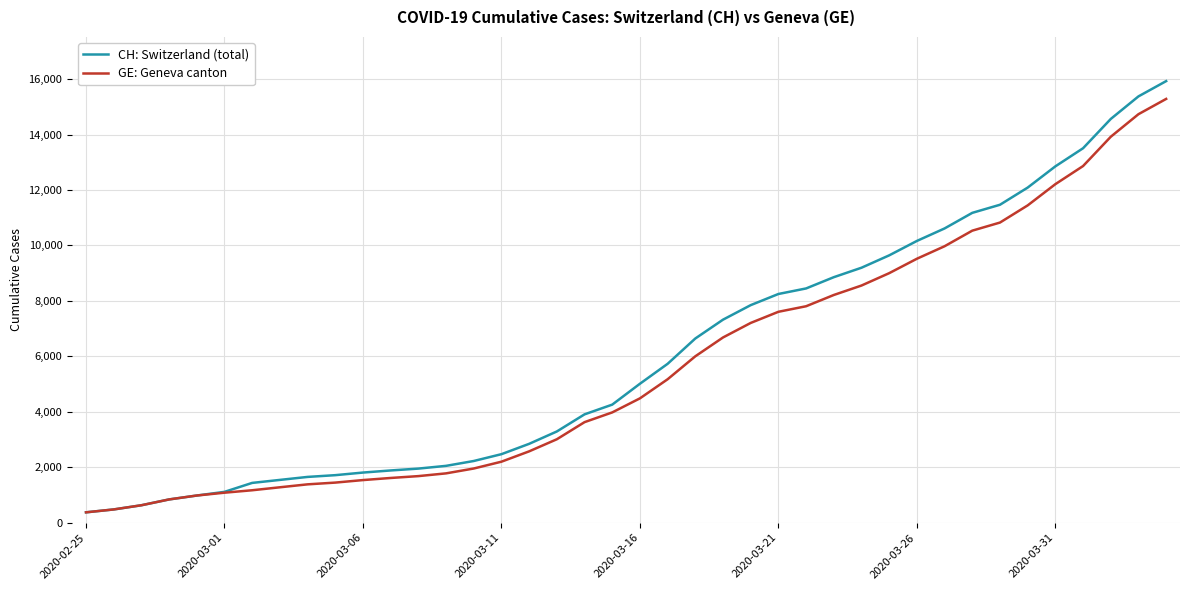

What is the greatest value displayed?

15926